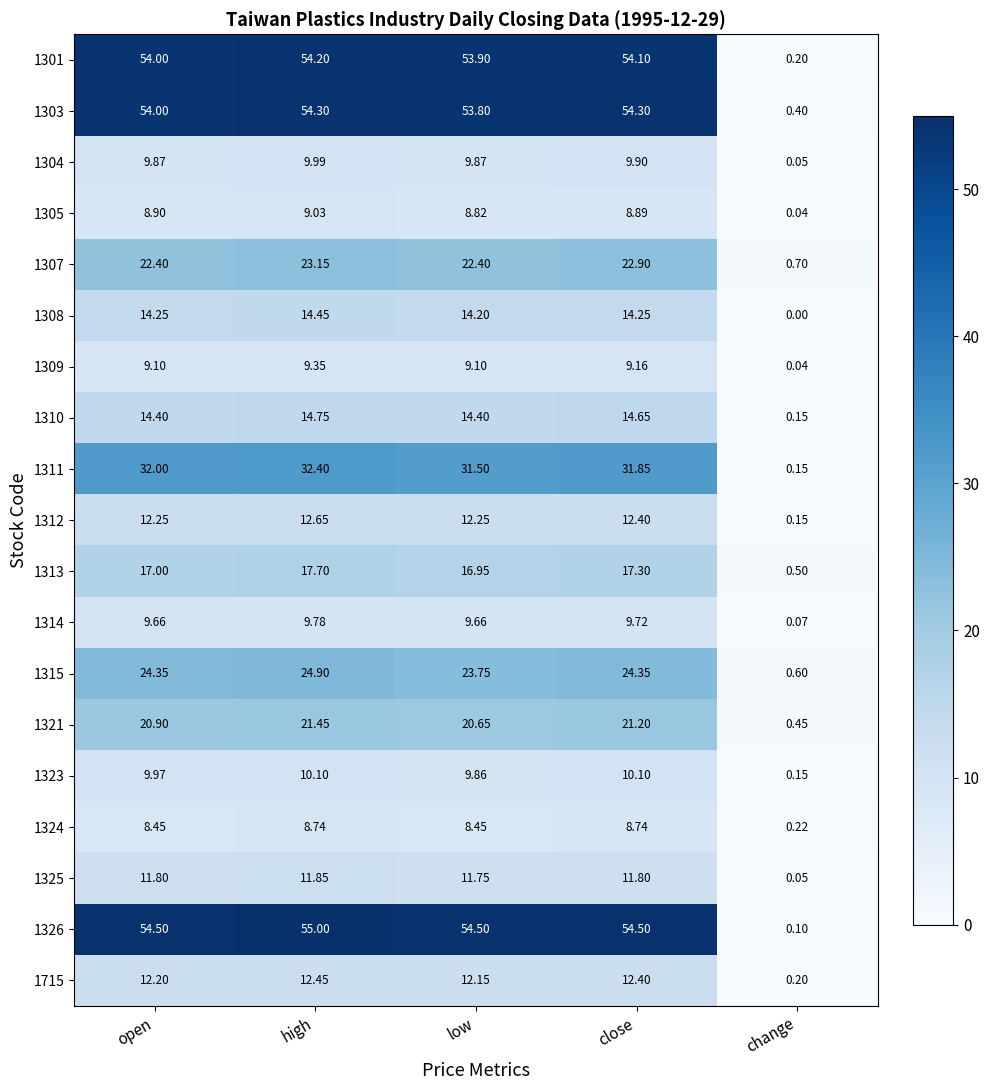

At which label does 1308 first exceed 14?

open